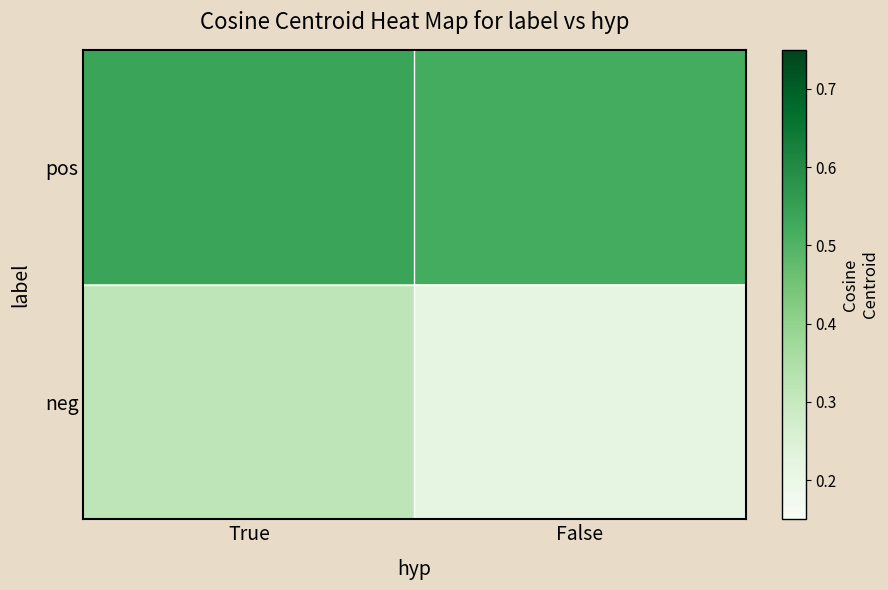

What is the total value across all series at False?

0.7